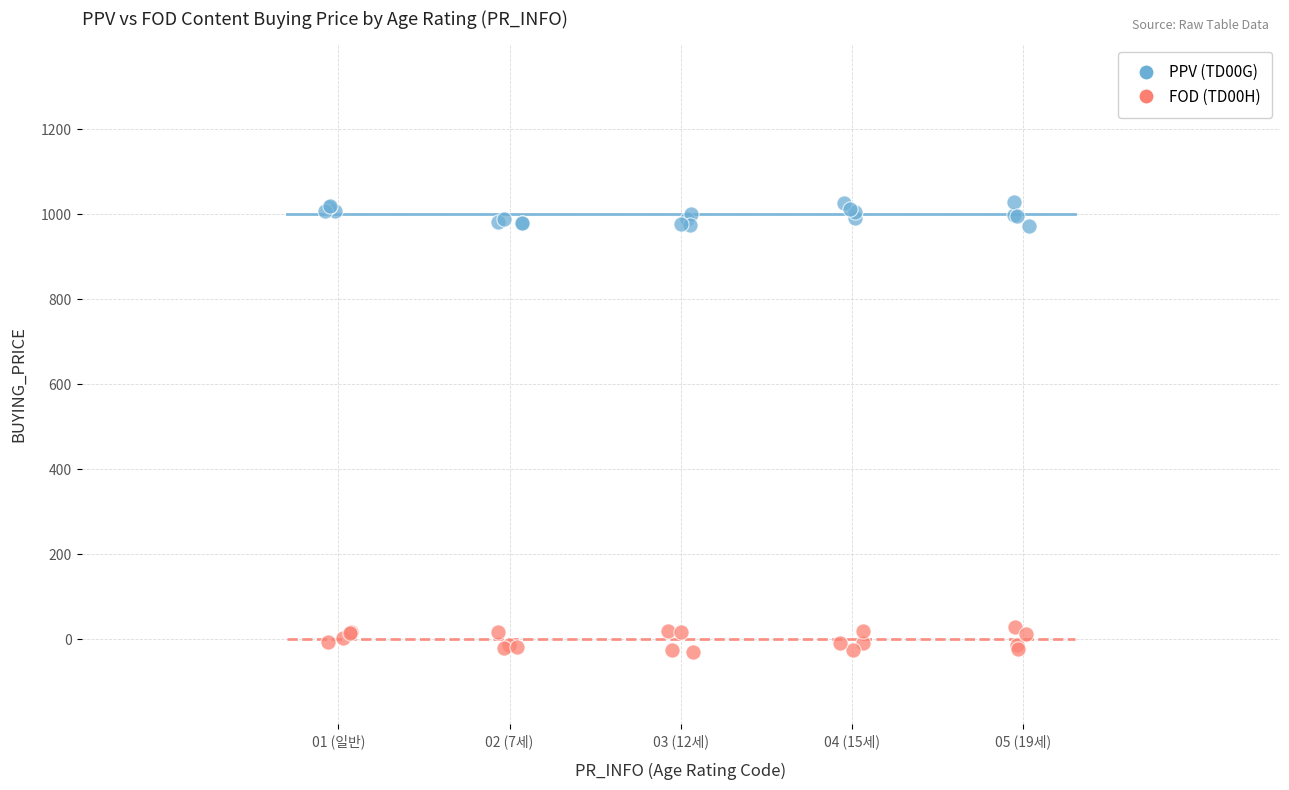

Which series contains the highest Y value?

PPV (TD00G)